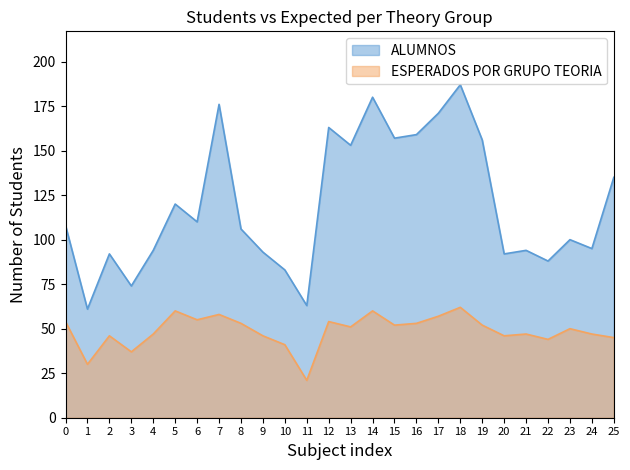

What is the difference between the second highest and second lowest values in the ESPERADOS POR GRUPO TEORIA series?

30